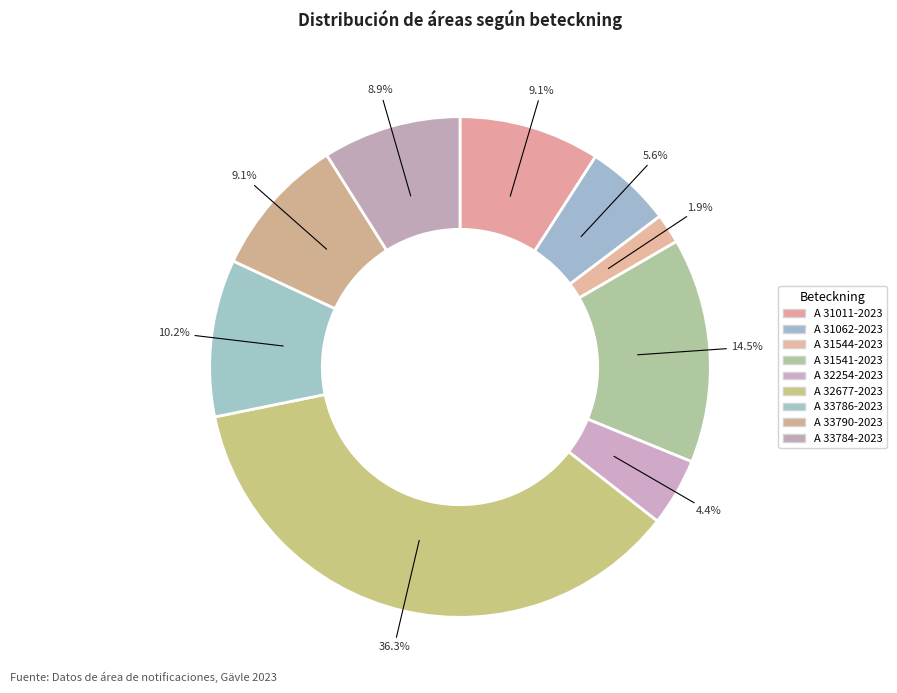

How many slices are in this pie chart?

9